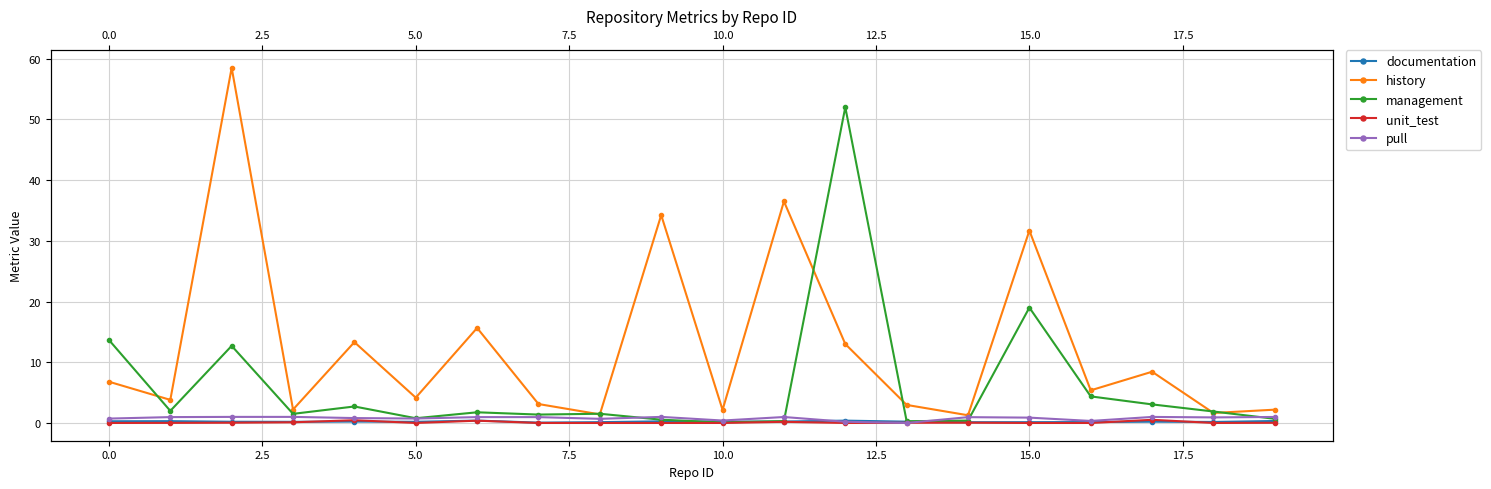

What is the maximum value for management?

52.0